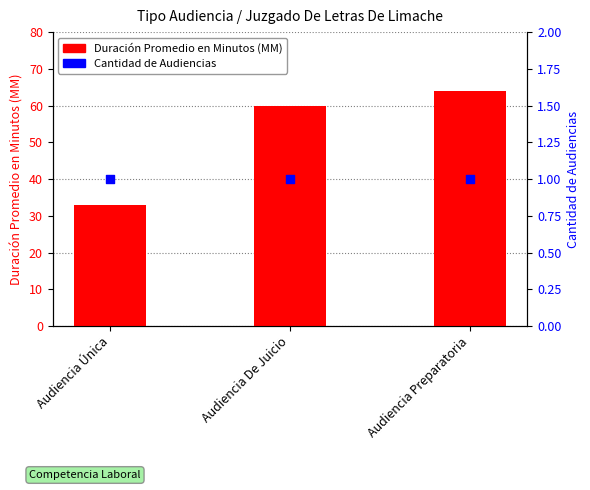

Which series has the widest spread of Y values?

Duración Promedio en Minutos (MM)